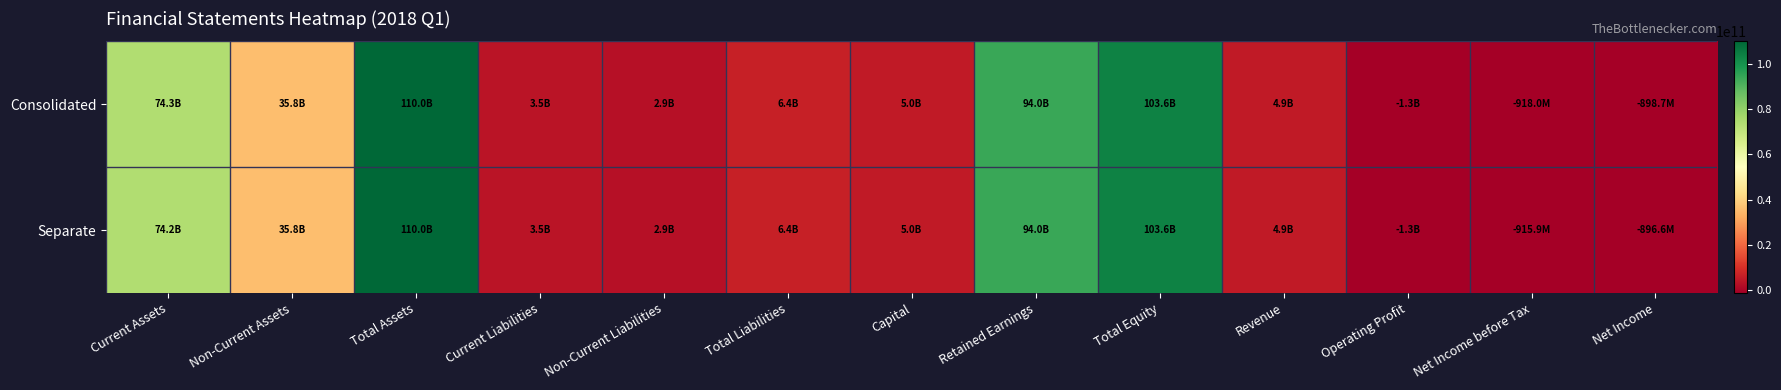

Count the number of data series in this chart.

2